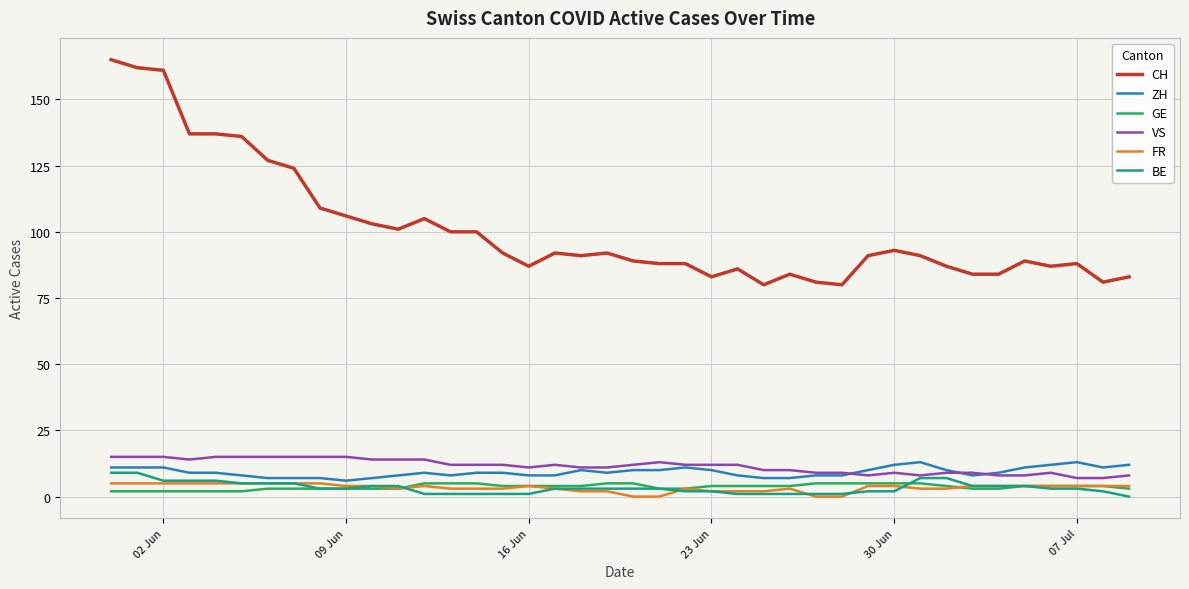

Which series has the largest range (max minus min)?

CH